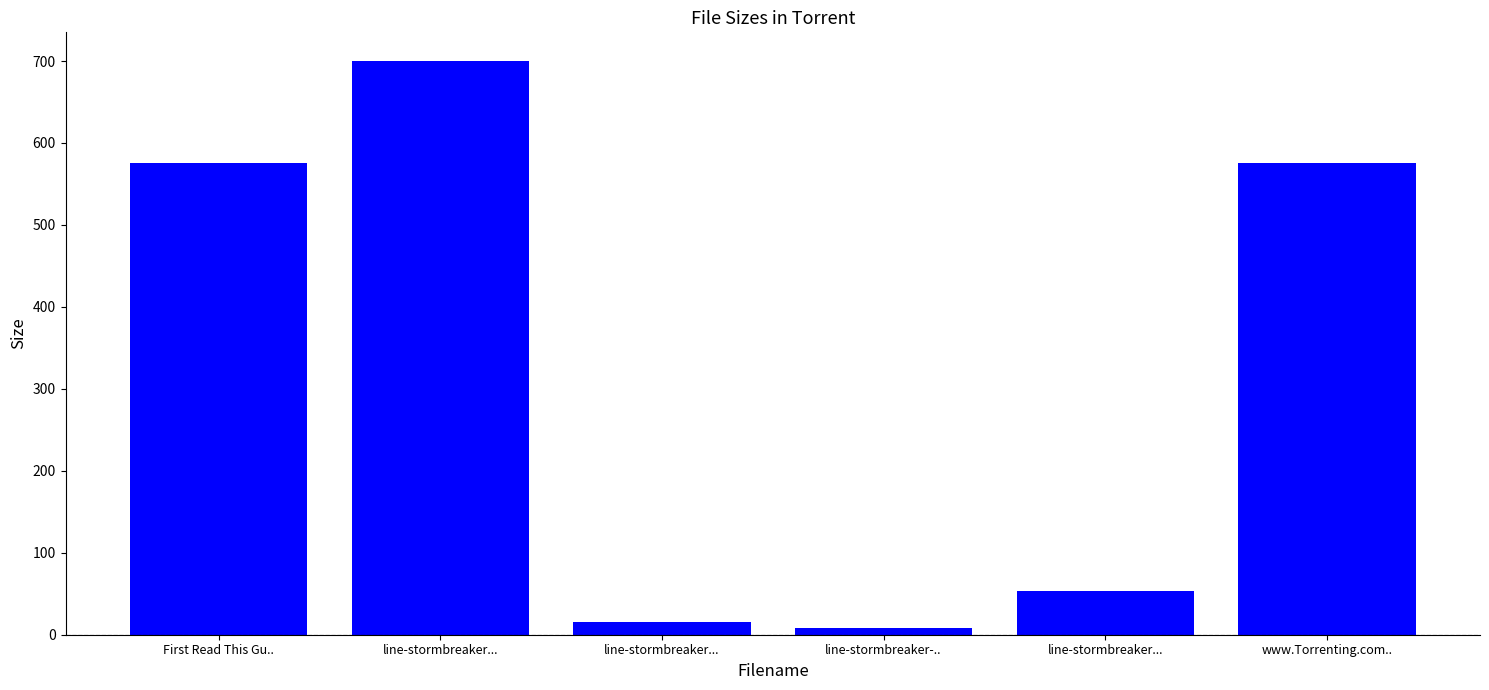

Does the chart contain any negative values?

No